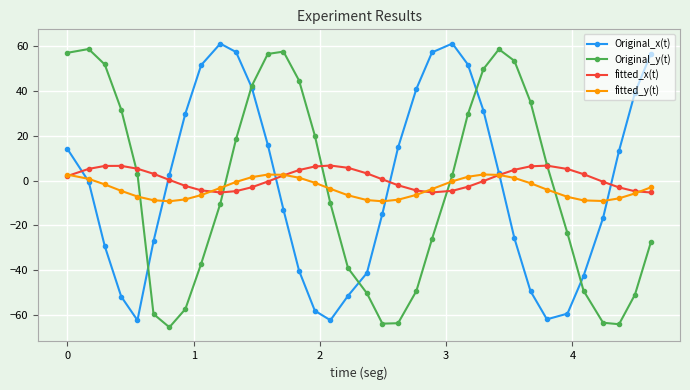

In Original_x(t), how many points are lower than both neighbors (excluding endpoints)?

3